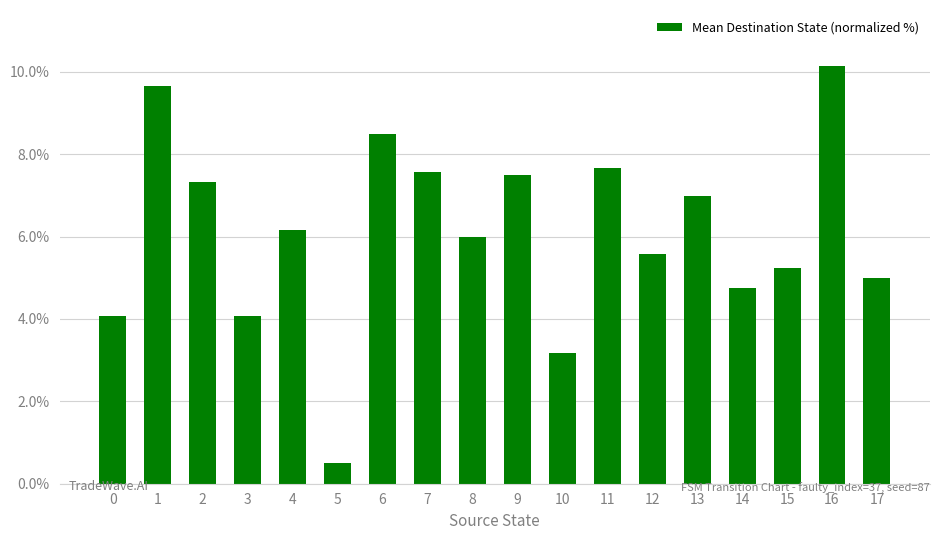

Reading left to right, extract all data points from this chart.

4.1	9.7	7.3	4.1	6.2	0.5	8.5	7.6	6.0	7.5	3.2	7.7	5.6	7.0	4.7	5.2	10.2	5.0